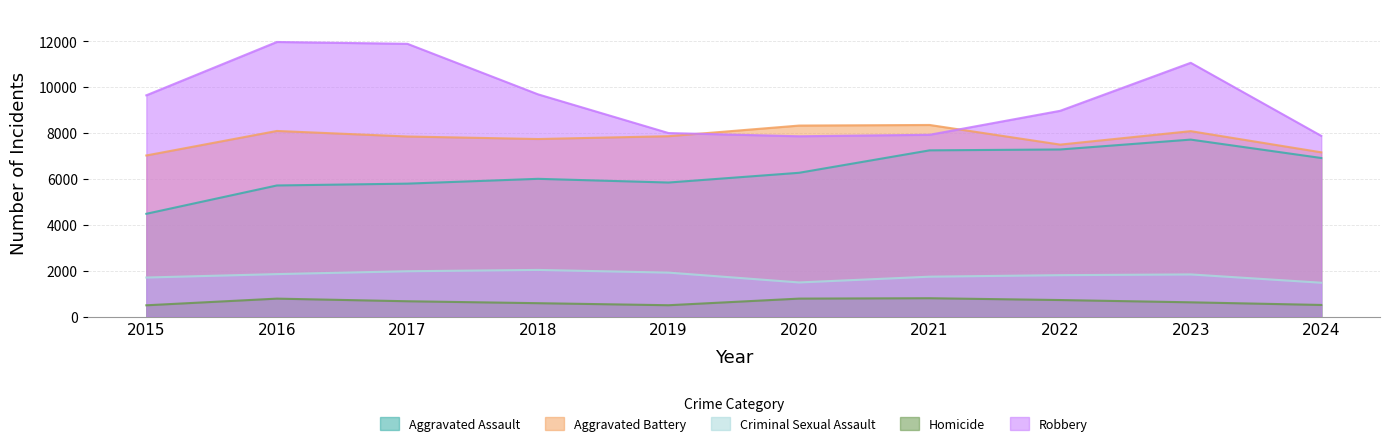

Reading right to left, transcribe all the data shown in this chart.

Aggravated Assault: 2024=6909	2023=7710	2022=7280	2021=7242	2020=6265	2019=5841	2018=6002	2017=5793	2016=5713	2015=4480
Aggravated Battery: 2024=7156	2023=8077	2022=7492	2021=8347	2020=8321	2019=7858	2018=7735	2017=7845	2016=8086	2015=7019
Criminal Sexual Assault: 2024=1479	2023=1840	2022=1808	2021=1742	2020=1491	2019=1919	2018=2036	2017=1979	2016=1854	2015=1705
Homicide: 2024=511	2023=626	2022=725	2021=804	2020=787	2019=499	2018=588	2017=672	2016=786	2015=496
Robbery: 2024=7872	2023=11053	2022=8963	2021=7920	2020=7855	2019=7995	2018=9681	2017=11880	2016=11960	2015=9638